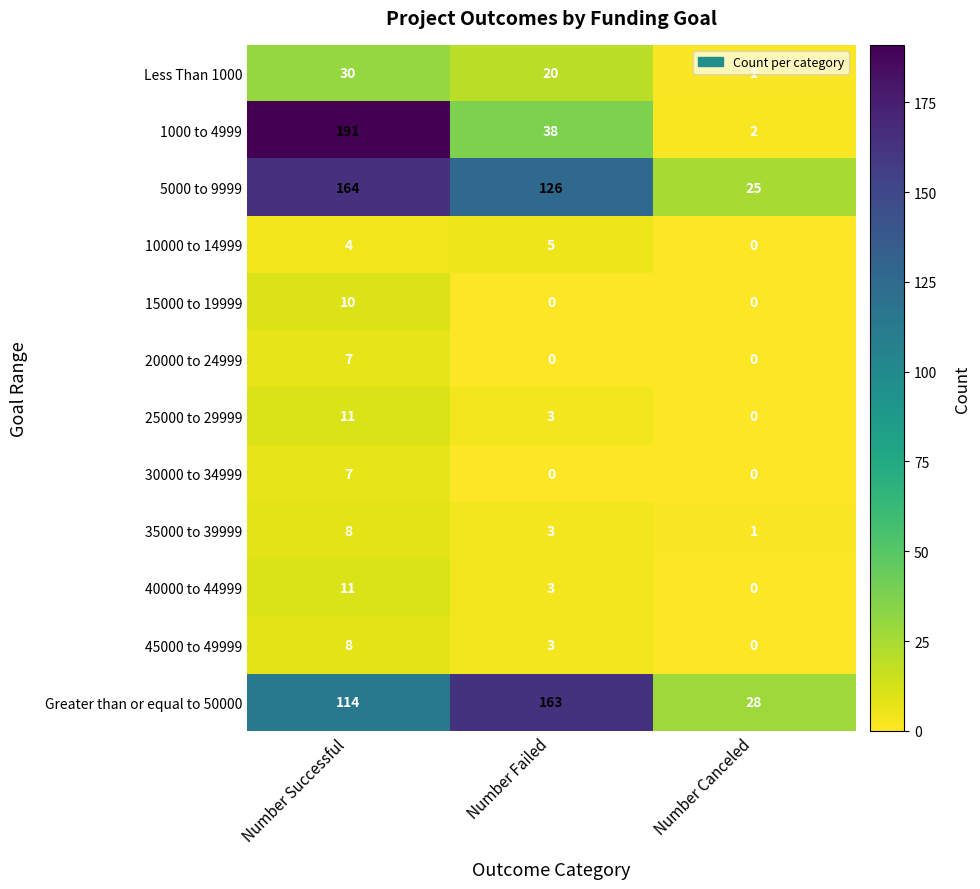

How many positive values does the 40000 to 44999 series have?

2